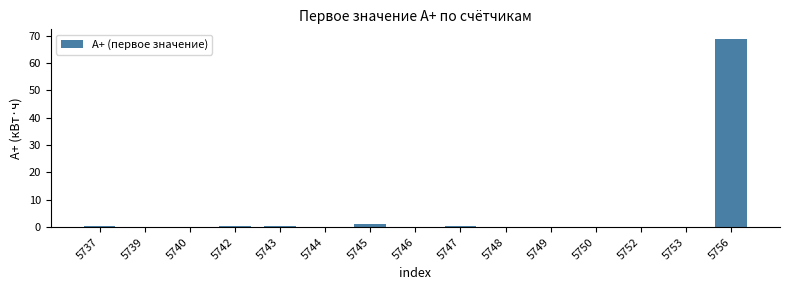

What is the difference between the values at 5740 and 5748?

0.1